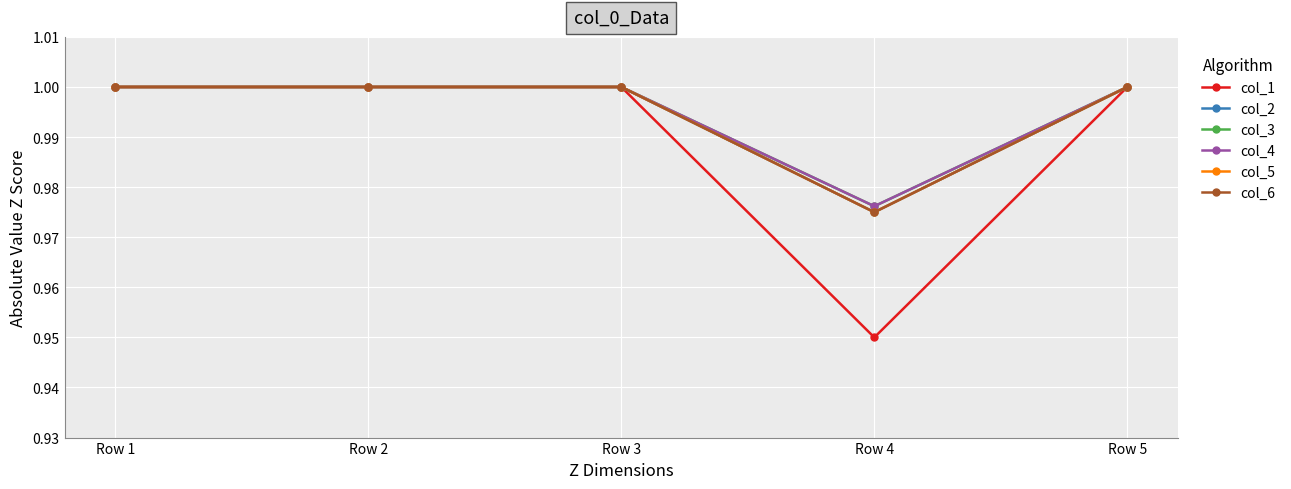

What is the sum of all col_6 values?

5.0